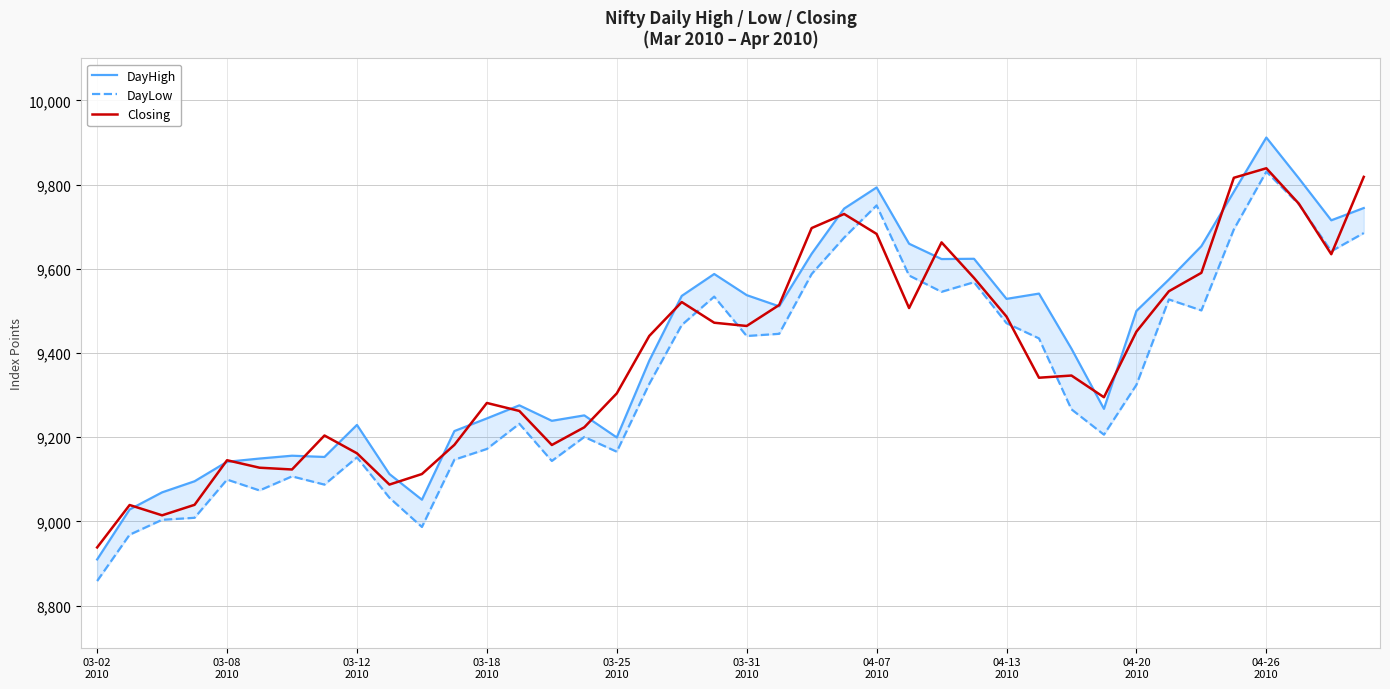

True or false: DayHigh has more than 1 interior local peaks.

True